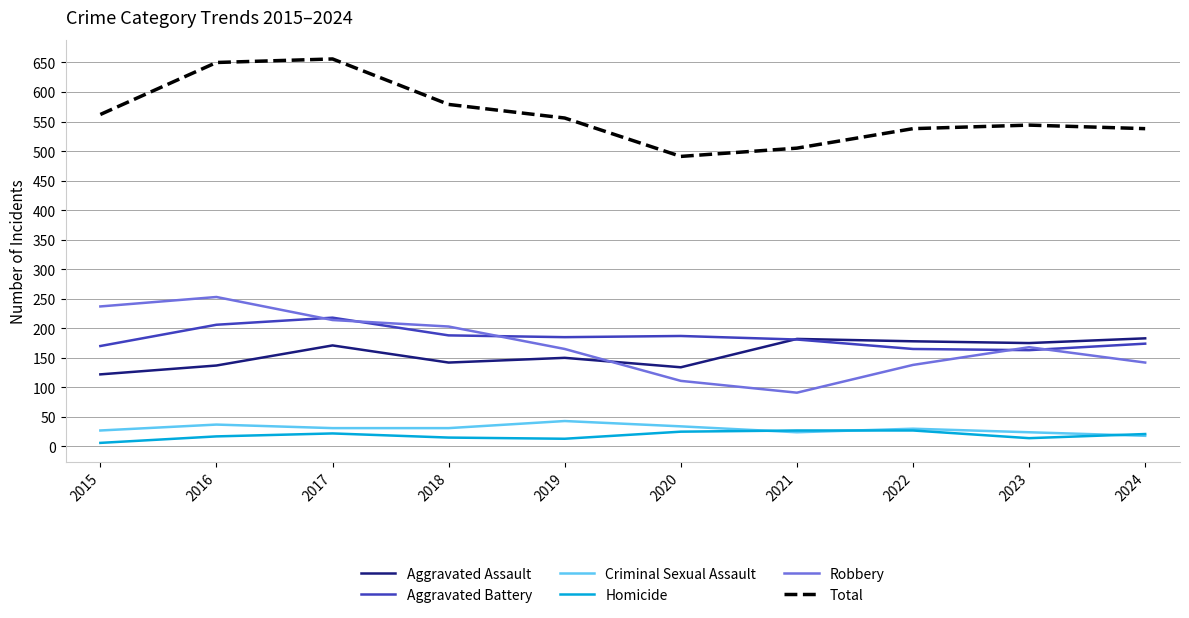

Is the value of Robbery at 2017 greater than the value of Aggravated Battery at 2015?

Yes